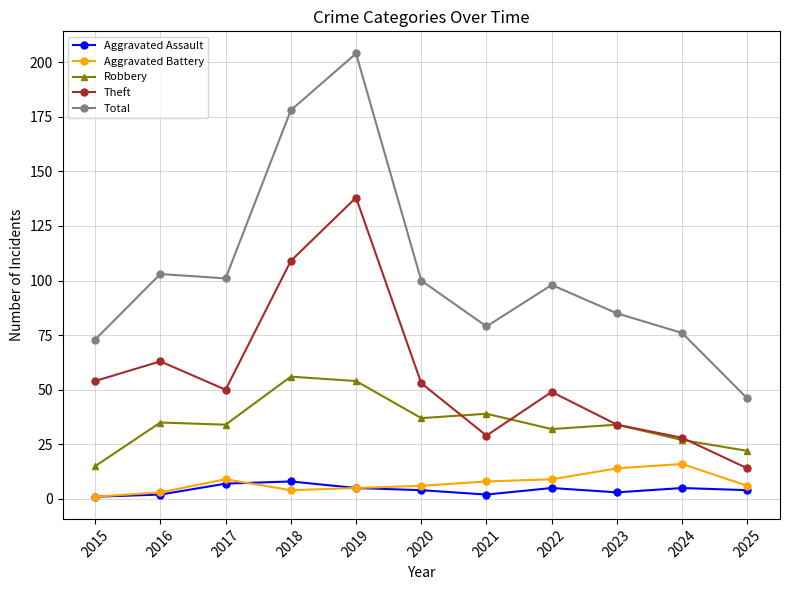

What is the minimum value for Theft?

14